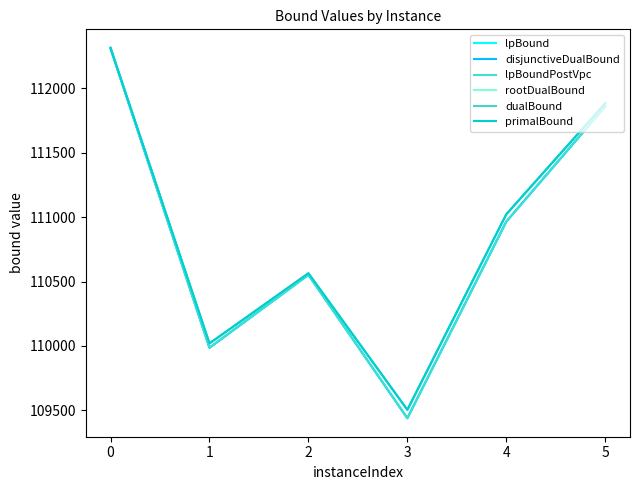

Does the chart display data point markers on the line(s)?

No